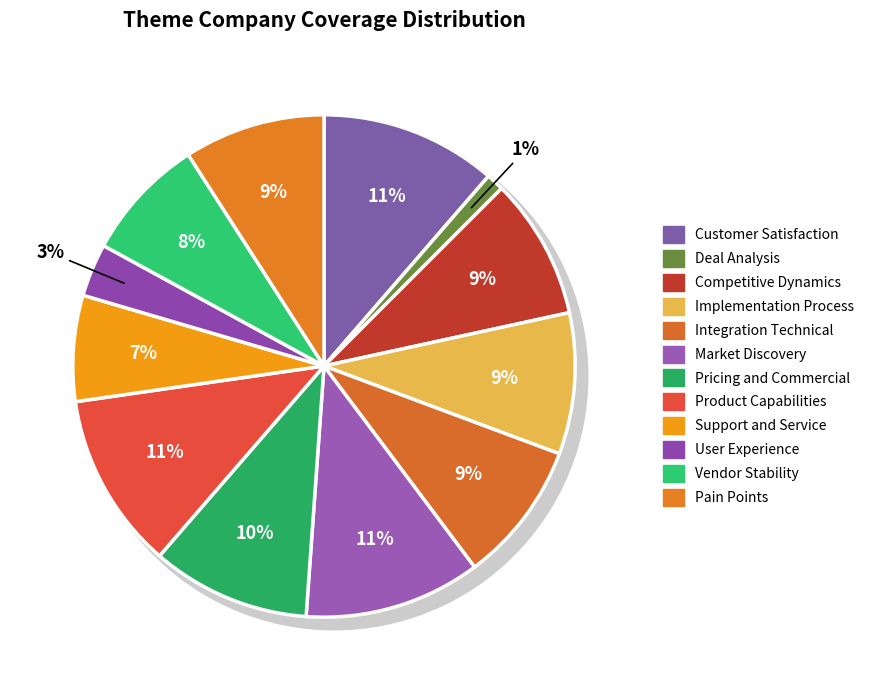

To the nearest percent, what percentage of the pie is Customer Satisfaction?

11%